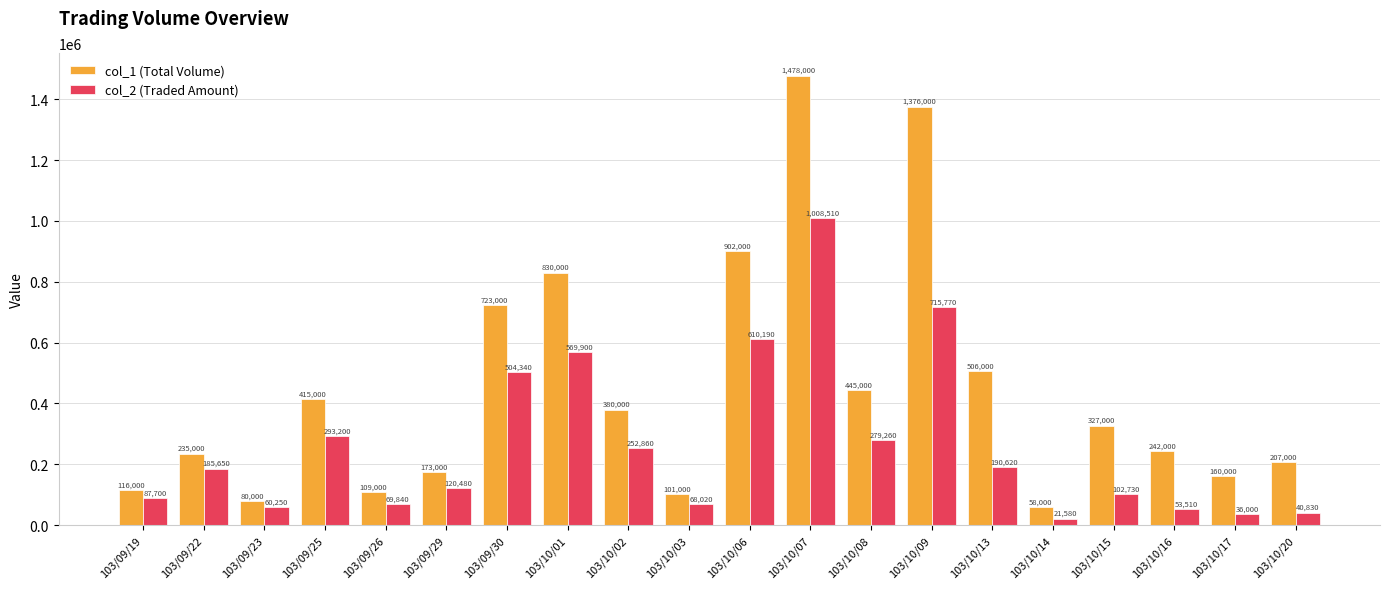

At which category is the sum across all series the highest?

103/10/07